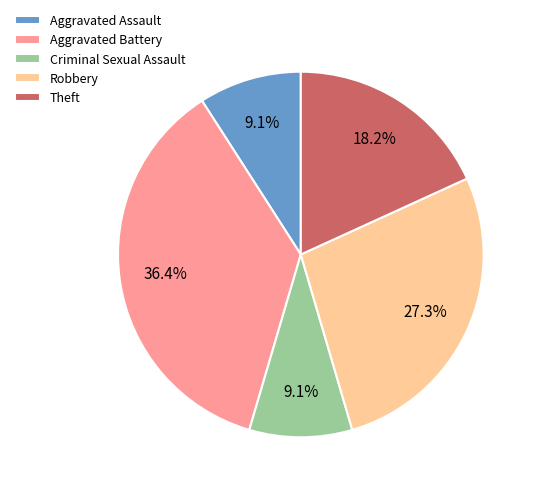

Which has a higher value, Aggravated Assault or Robbery?

Robbery